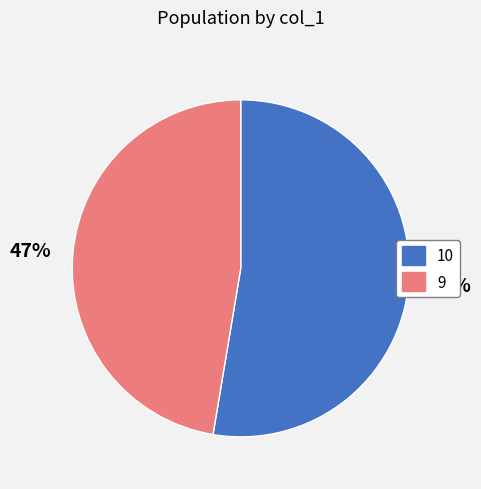

Which slice is the largest?

10